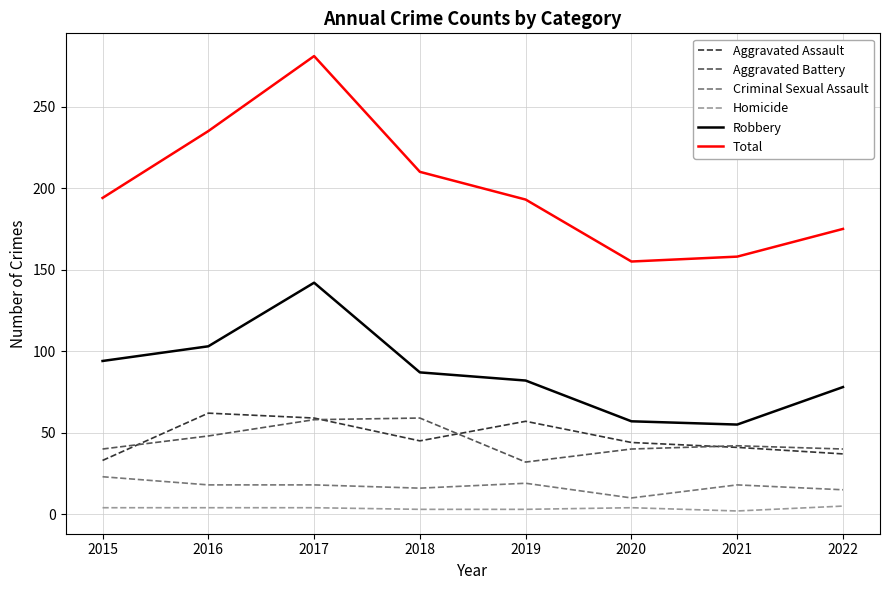

Which series has the largest total across all categories?

Total